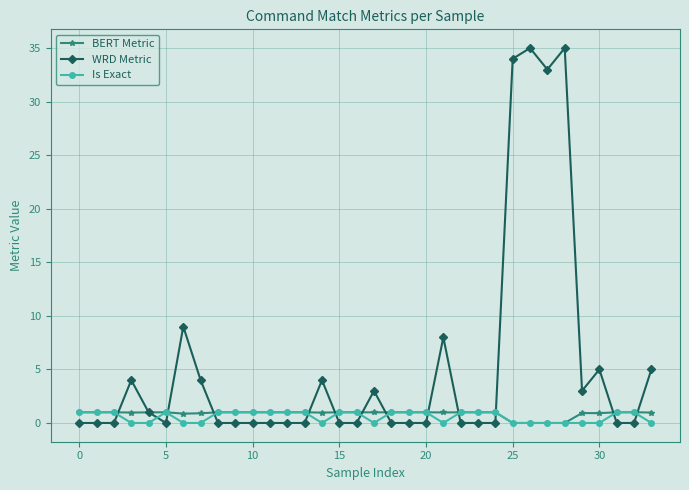

Which series has the widest spread of values?

WRD Metric